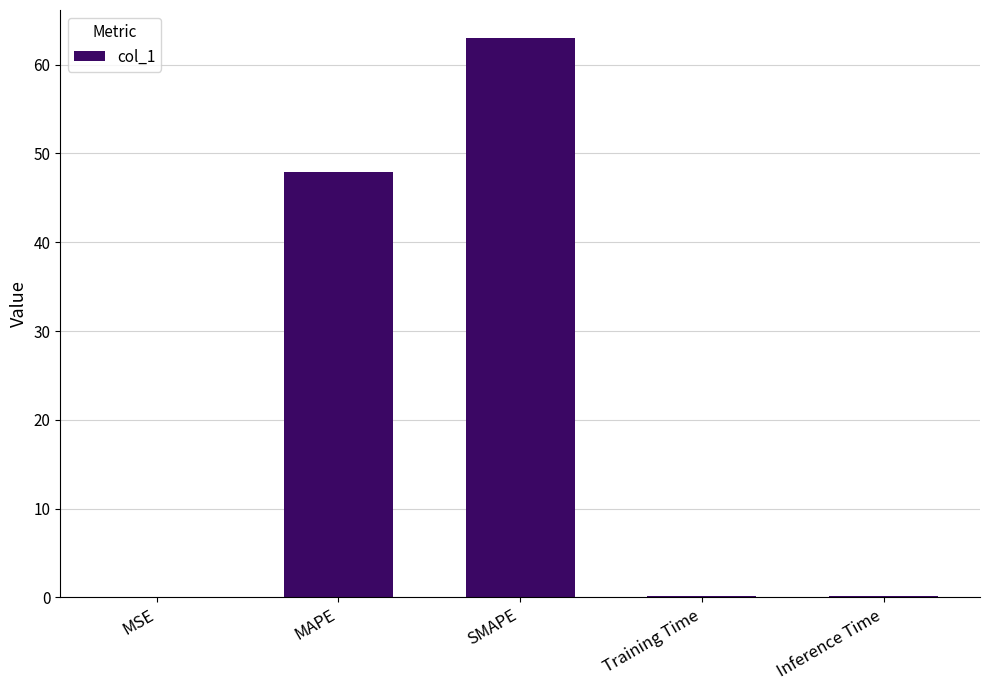

Are the bars horizontal?

No